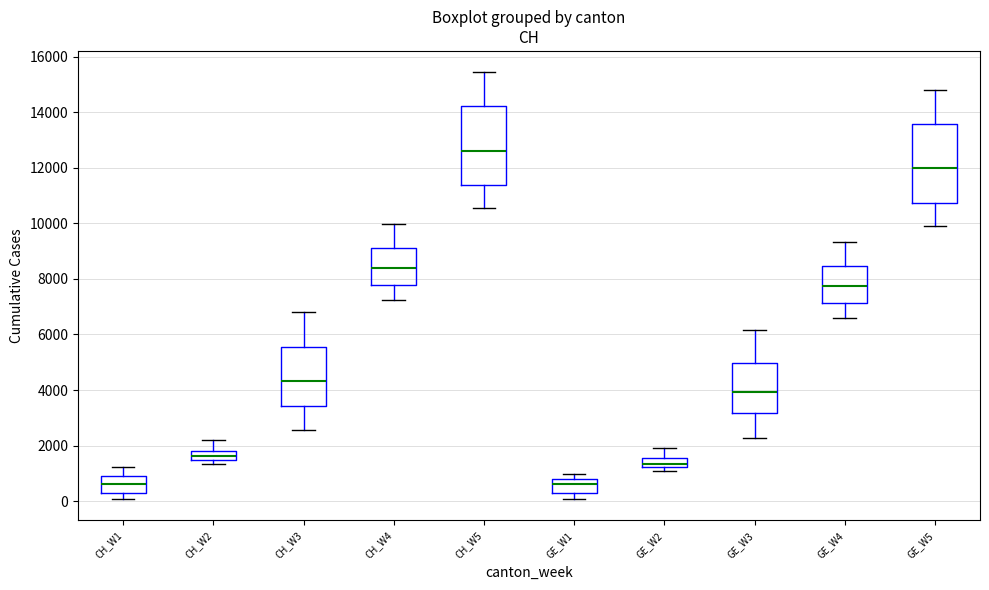

Reading left to right, transcribe this box plot: for each box, give where its median line is, the range the box spans, and where its two whiskers end, as read against the y-axis. The values are not printed on the chart, so give them approximately, as read against the axis.

CH_W1: median 600, box 200 to 800, whiskers 0 to 1200
CH_W2: median 1600, box 1400 to 1800, whiskers 1400 (just below the box's lower edge) to 2200
CH_W3: median 4400, box 3400 to 5600, whiskers 2600 to 6800
CH_W4: median 8400, box 7800 to 9000, whiskers 7200 to 10000
CH_W5: median 12600, box 11400 to 14200, whiskers 10600 to 15400
GE_W1: median 600, box 200 to 800, whiskers 0 to 1000
GE_W2: median 1400, box 1200 to 1600, whiskers 1000 to 2000
GE_W3: median 4000, box 3200 to 5000, whiskers 2200 to 6200
GE_W4: median 7800, box 7200 to 8400, whiskers 6600 to 9400
GE_W5: median 12000, box 10800 to 13600, whiskers 10000 to 14800